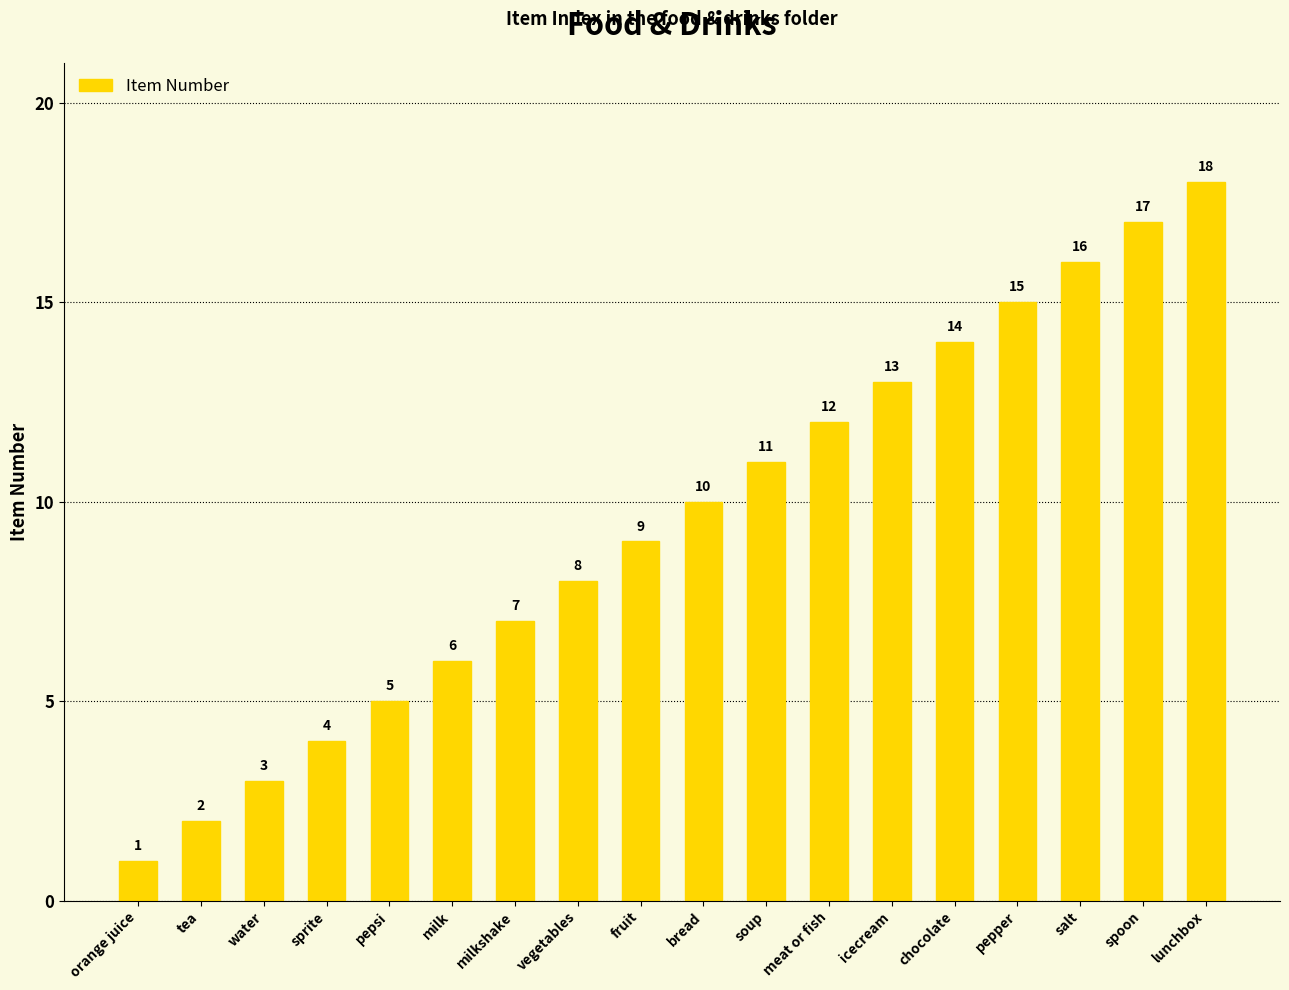

What is the change in value from fruit to icecream?

+4